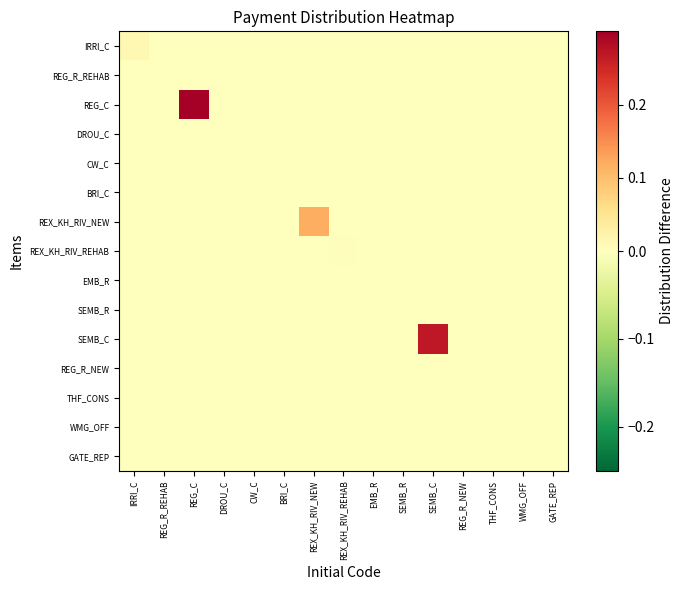

What is the total value across all series at REG_C?

0.3